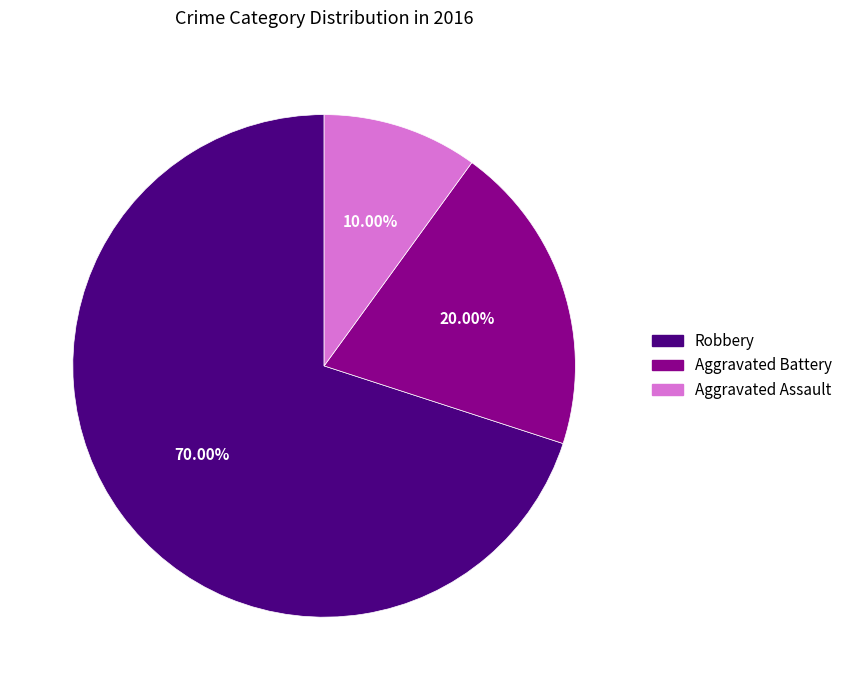

To the nearest percent, what is the difference between the Aggravated Battery and Robbery slice percentages?

50%